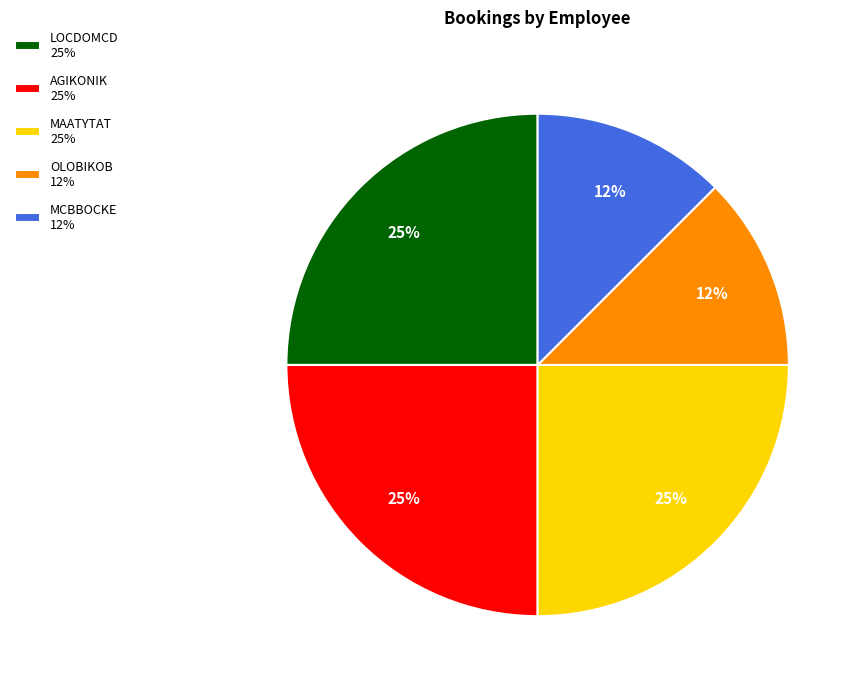

Combined, do LOCDOMCD 25% and OLOBIKOB 12% account for over 50%?

No